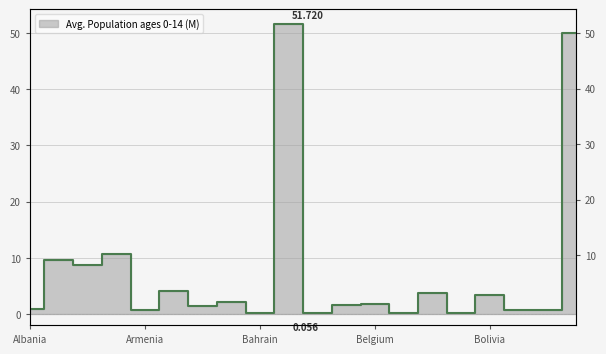

True or false: the data shows 0.3 at Armenia.

False